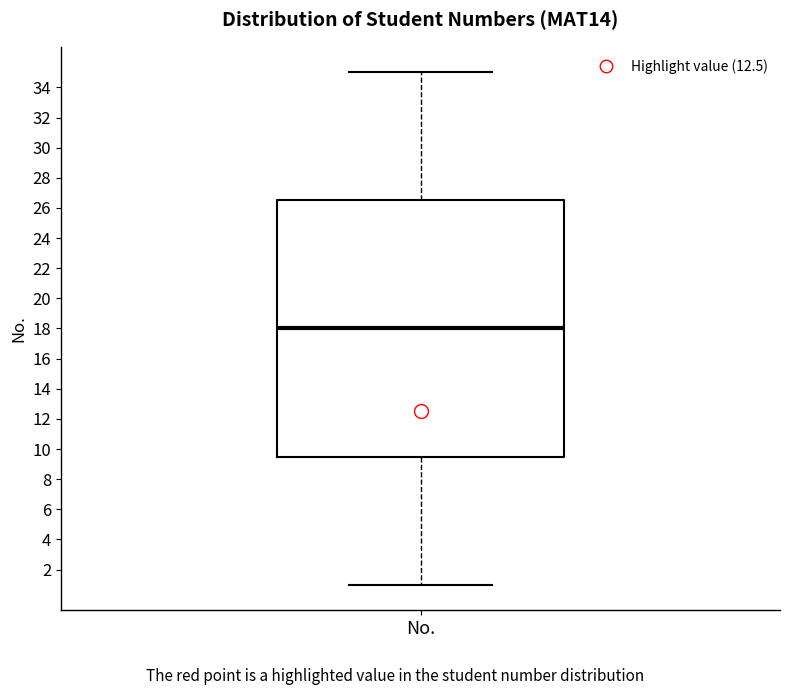

Where does the median line of the box for No. sit on the y-axis? The values are not printed on the chart, so give them approximately, as read against the axis.

18.0